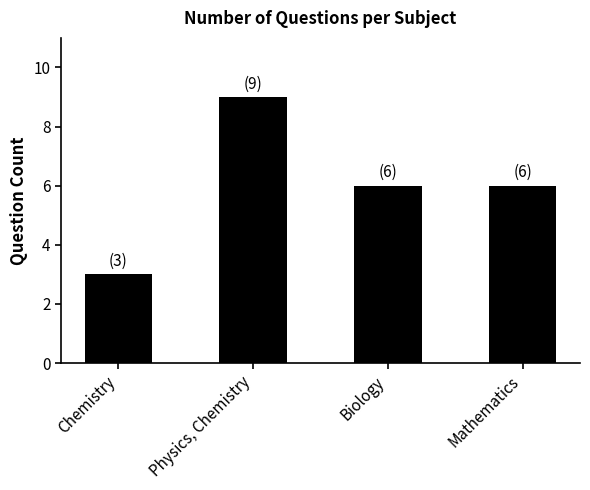

Reading left to right, list all the values displayed in this chart.

3	9	6	6